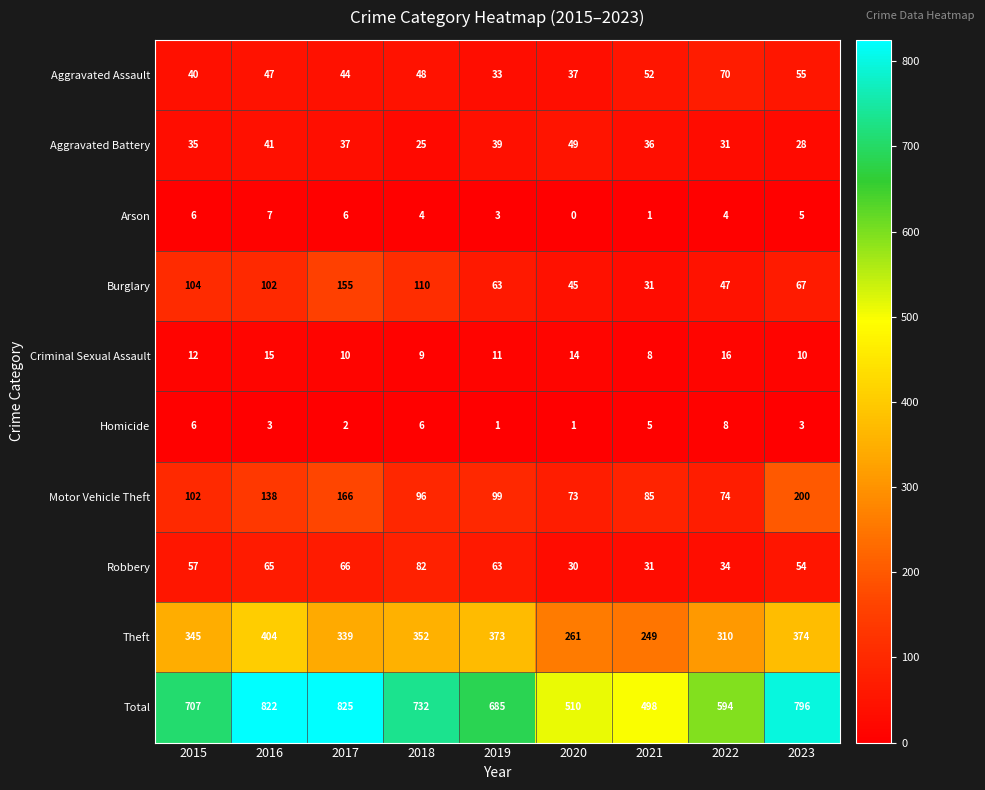

The Aggravated Battery series shows 37 at 2017. True or false?

True